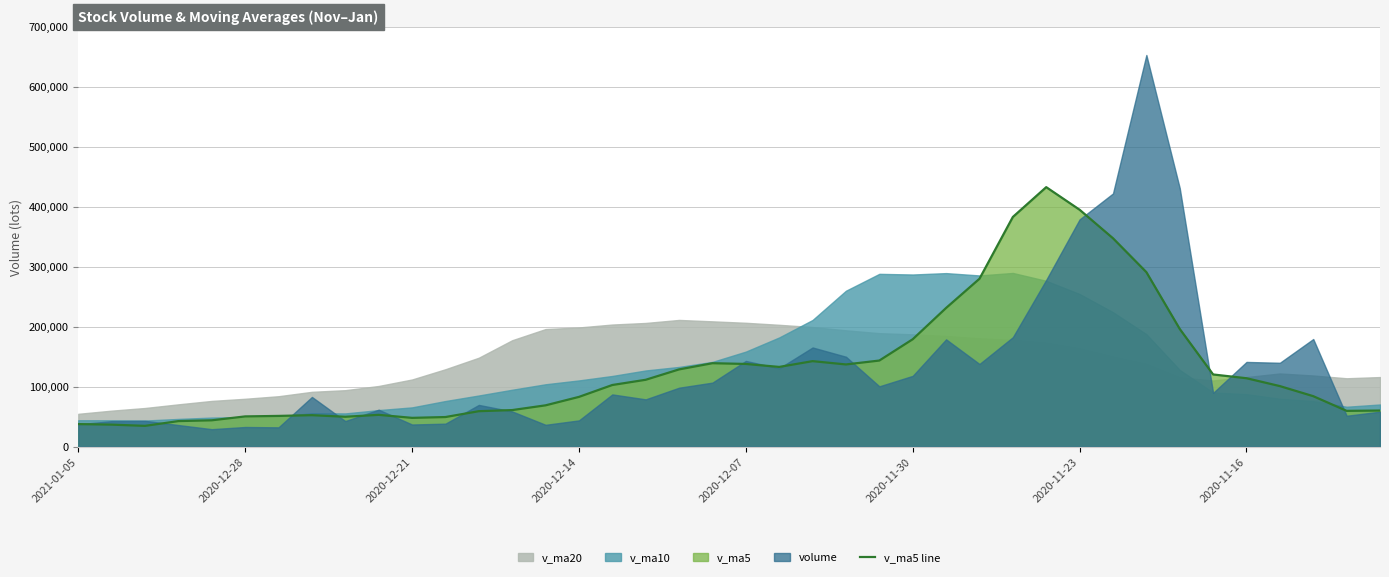

Between 16 and 33, which is larger?

33